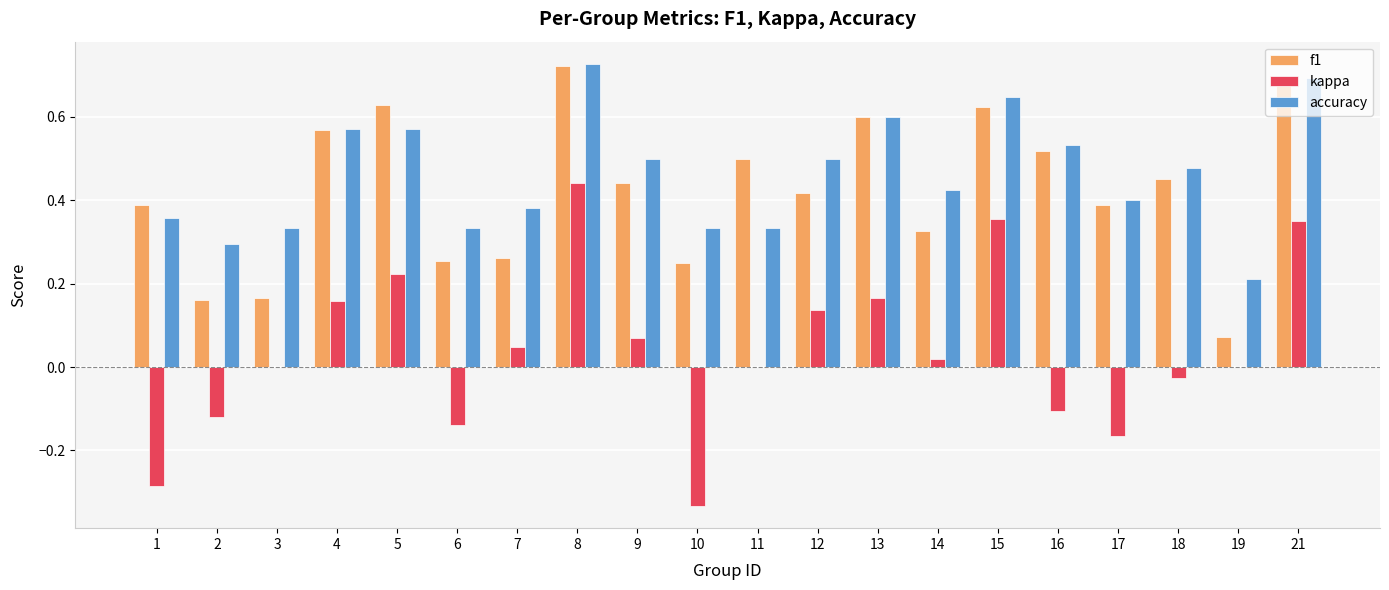

Which series changed the most between 14 and 18?

f1